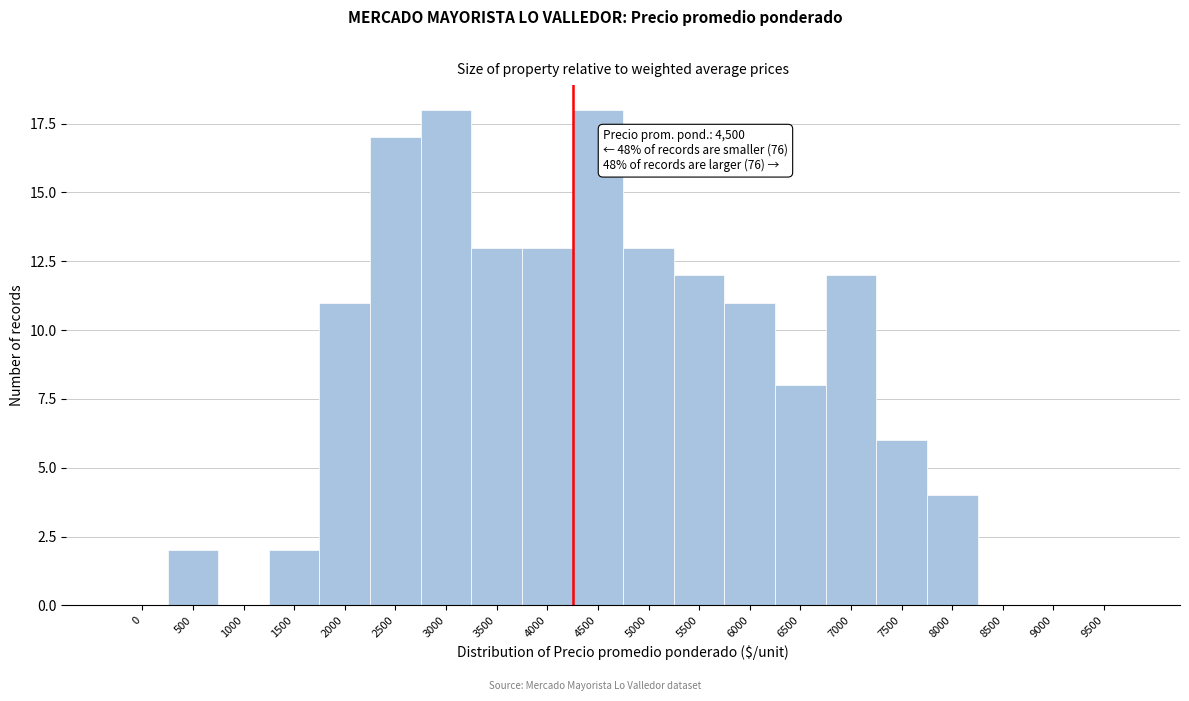

Reading right to left, list all the values displayed in this chart.

9500=0	9000=0	8500=0	8000=4	7500=6	7000=12	6500=8	6000=11	5500=12	5000=13	4500=18	4000=13	3500=13	3000=18	2500=17	2000=11	1500=2	1000=0	500=2	0=0